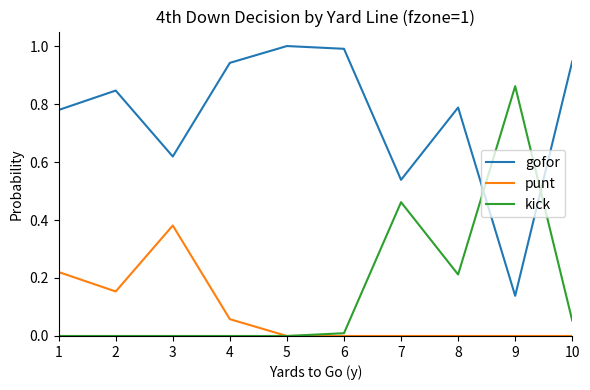

True or false: punt and gofor intersect in this chart.

False